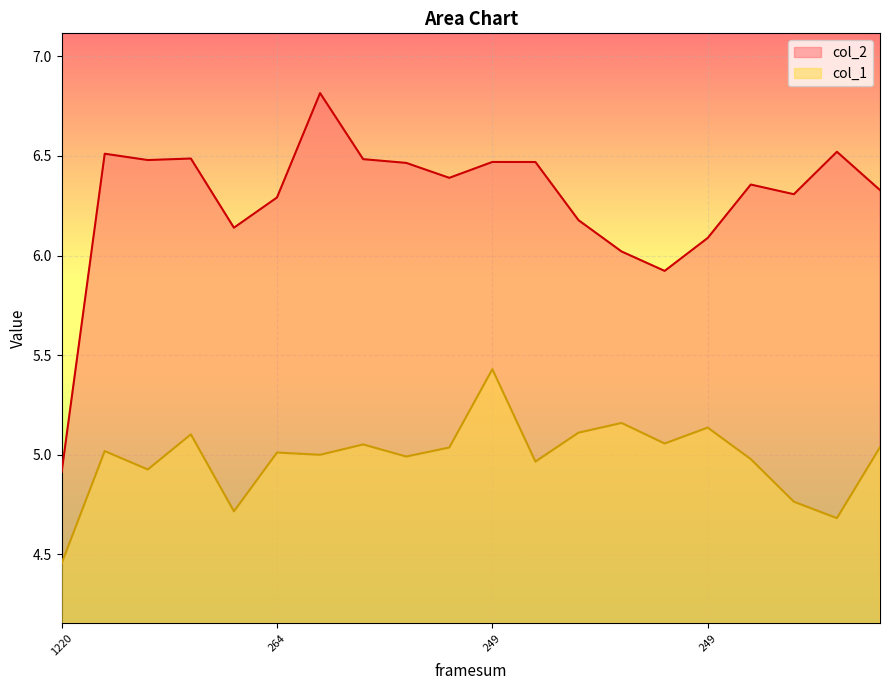

At which label is col_2 closest to 5?

1220